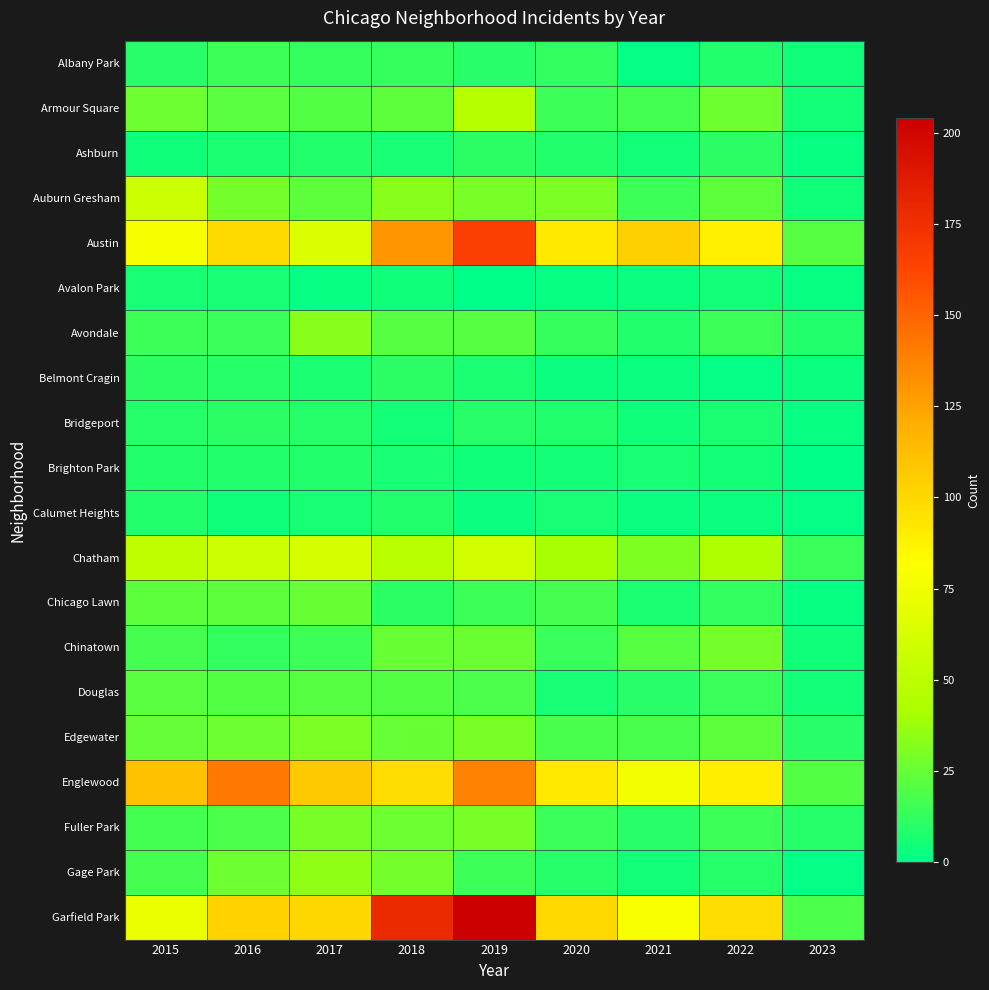

Which series has the largest total across all categories?

Garfield Park